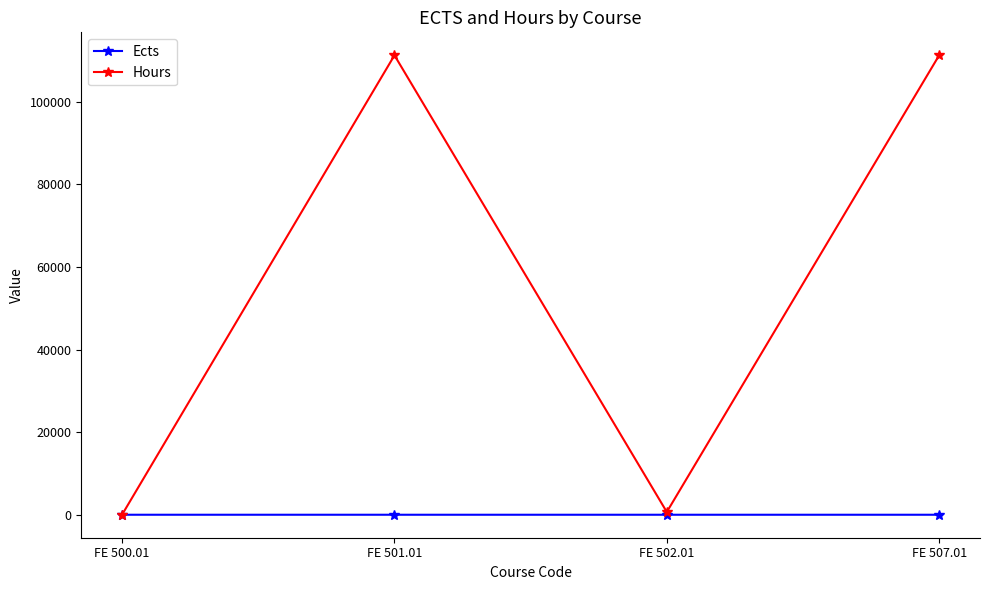

Is the value of Hours at FE 501.01 greater than the value of Ects at FE 507.01?

Yes